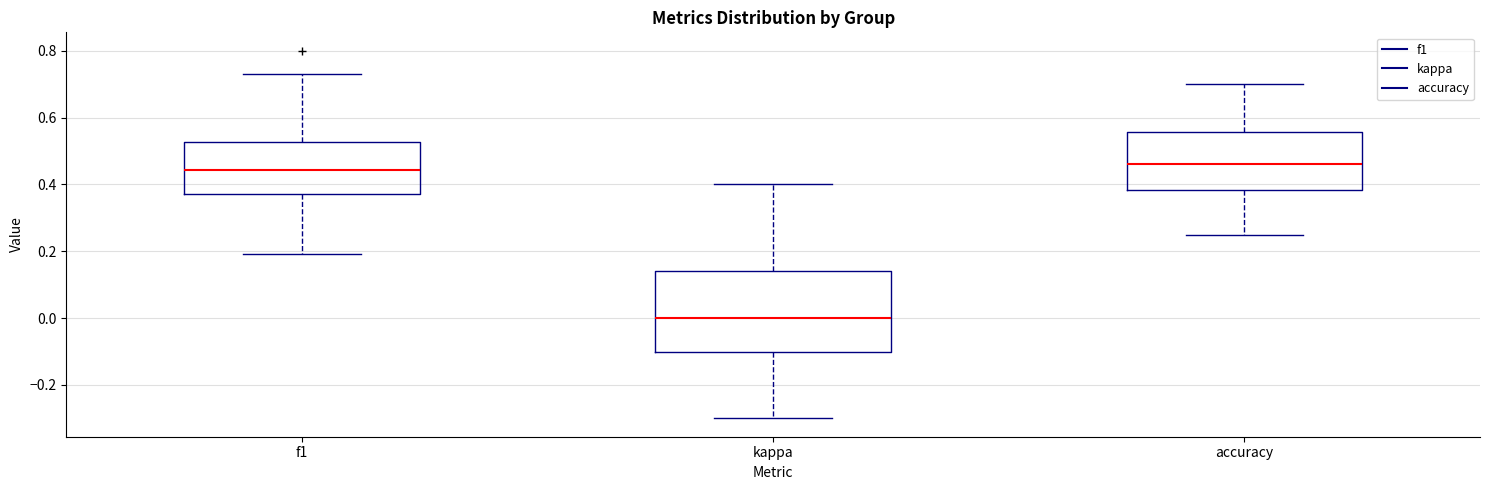

Reading left to right, transcribe this box plot: for each box, give where its median line is, the range the box spans, and where its two whiskers end, as read against the y-axis. The values are not printed on the chart, so give them approximately, as read against the axis.

f1: median 0.44, box 0.38 to 0.52, whiskers 0.20 to 0.72
kappa: median 0.00, box -0.10 to 0.14, whiskers -0.30 to 0.40
accuracy: median 0.46, box 0.38 to 0.56, whiskers 0.26 to 0.70